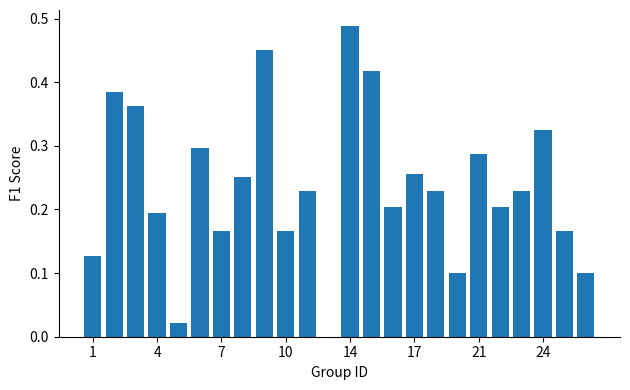

How many positive values are there?

23